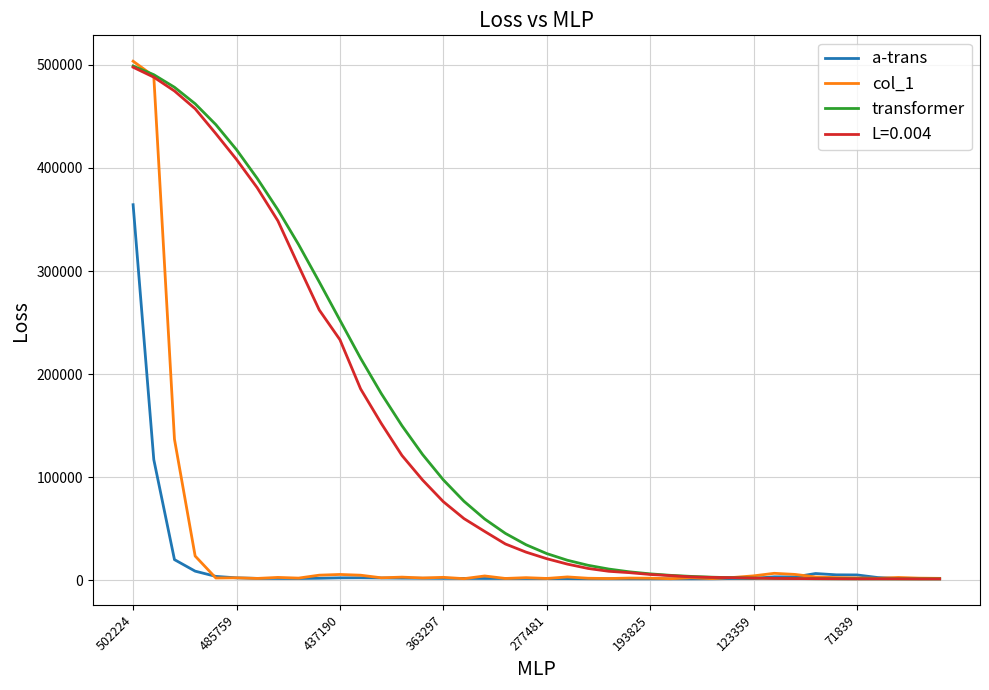

What is the highest value of the transformer series?

498763.7